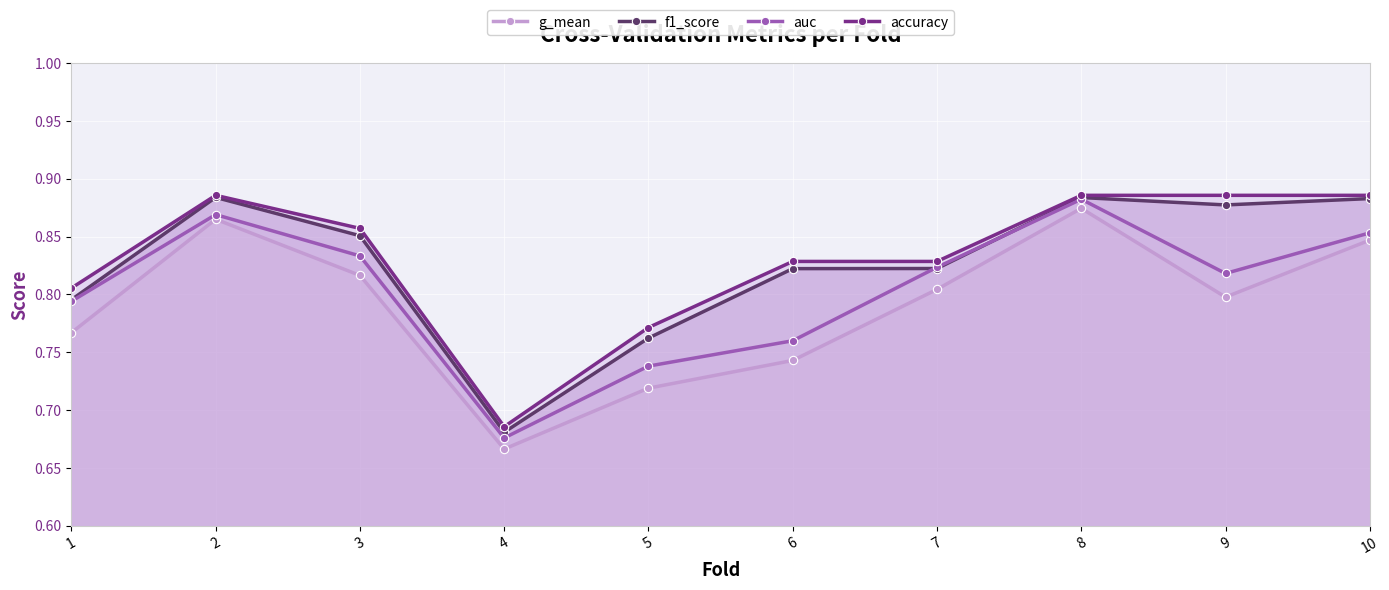

Is it true that auc equals 1.1 at 4?

False